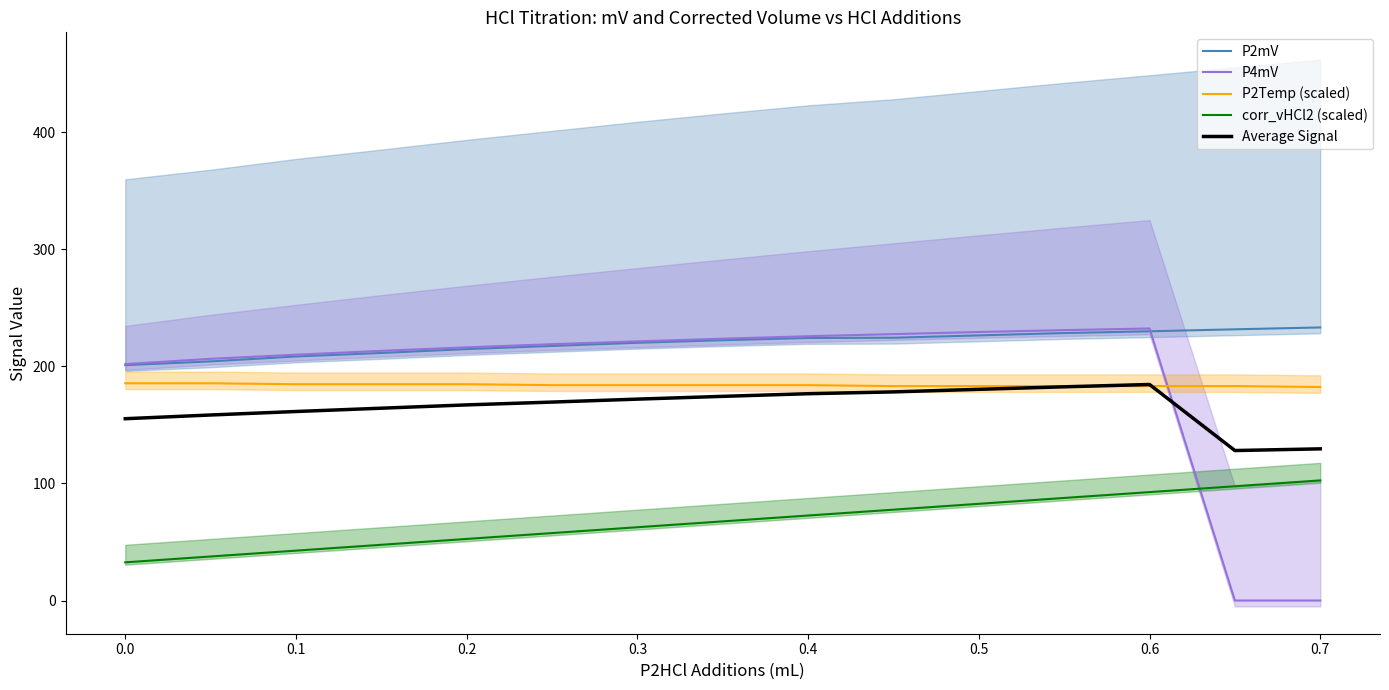

Is it true that P2mV equals 201.1 at 0.0?

True